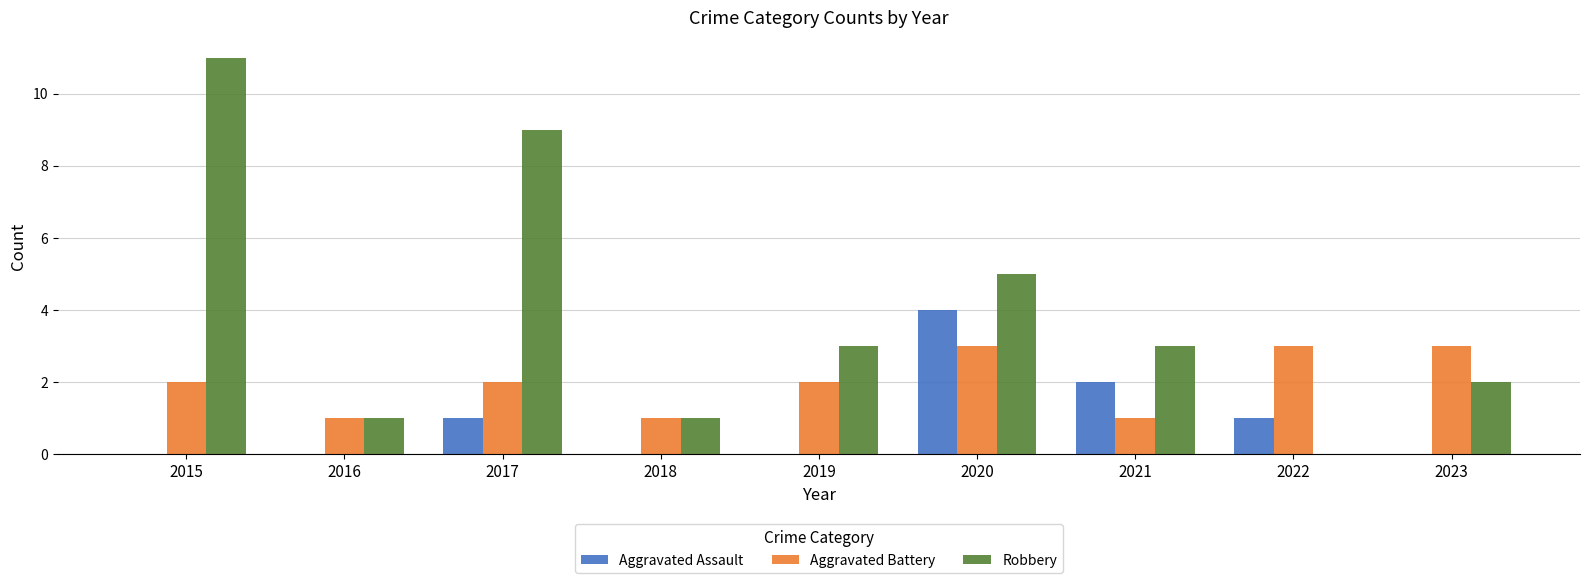

Is it true that Aggravated Assault equals 2 at 2017?

False